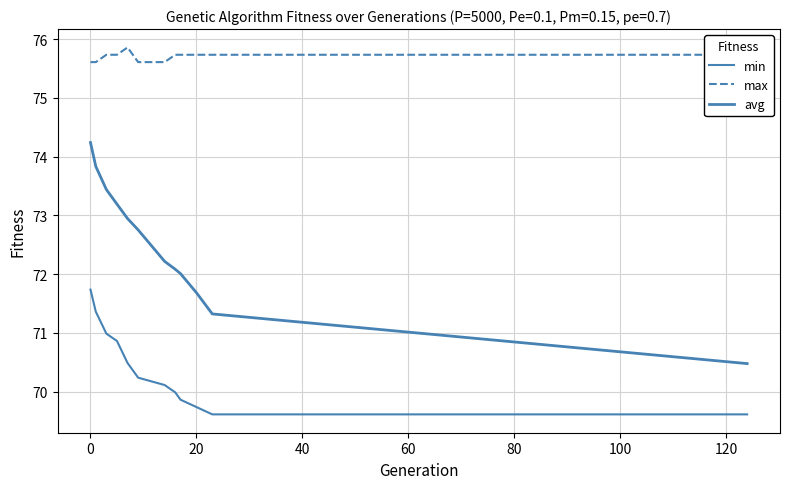

Does the chart have visible grid lines?

Yes